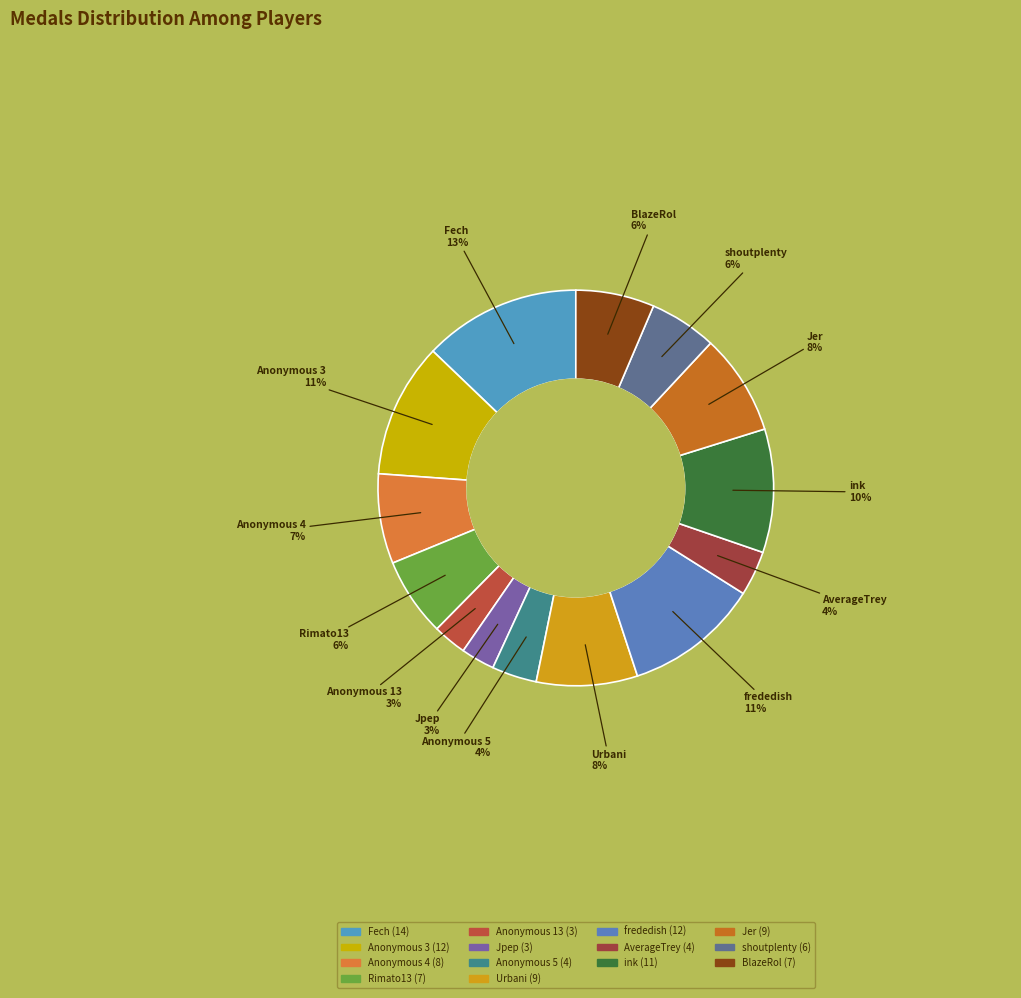

Which category has the biggest portion of the pie?

Fech